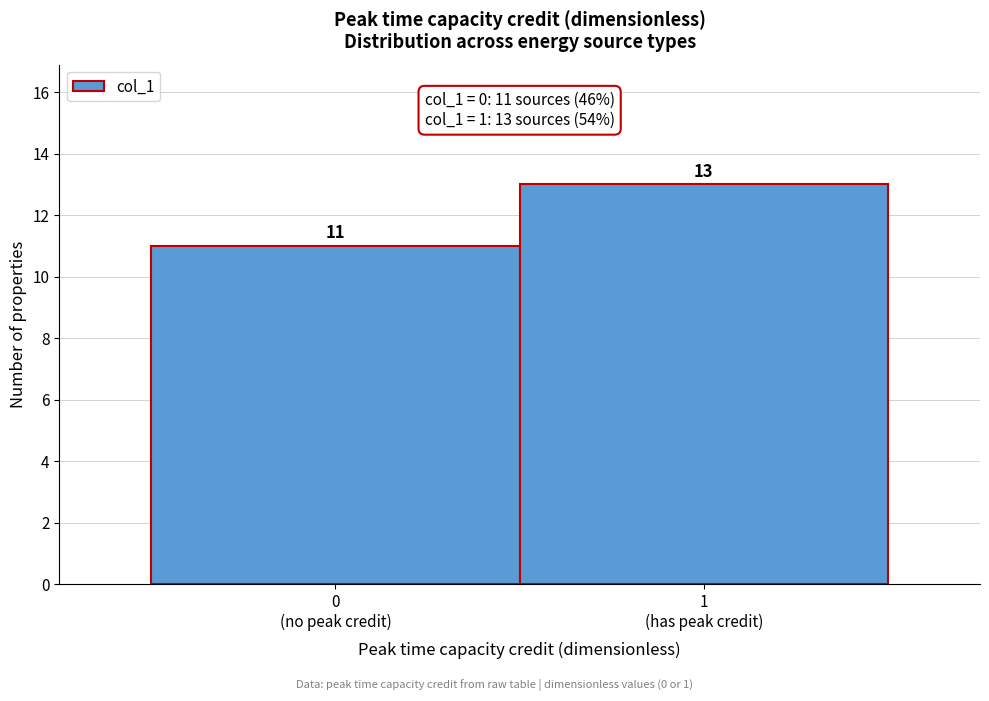

Reading left to right, list all the values displayed in this chart.

11	13